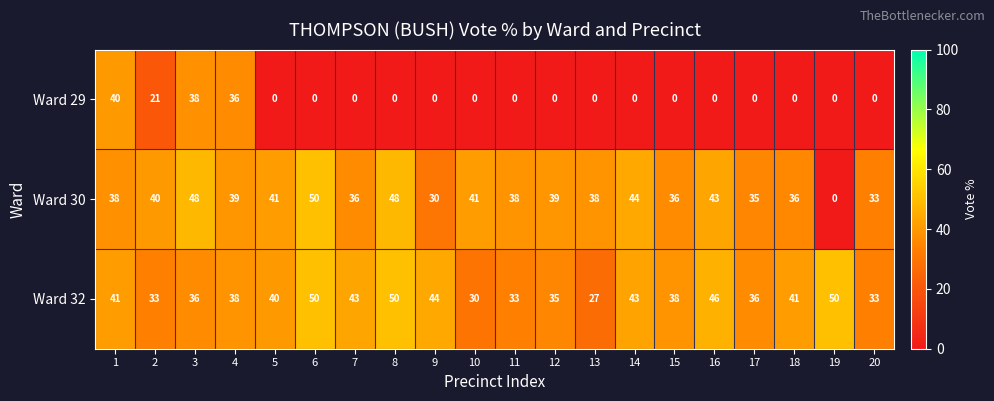

At which category is the sum across all series the highest?

3